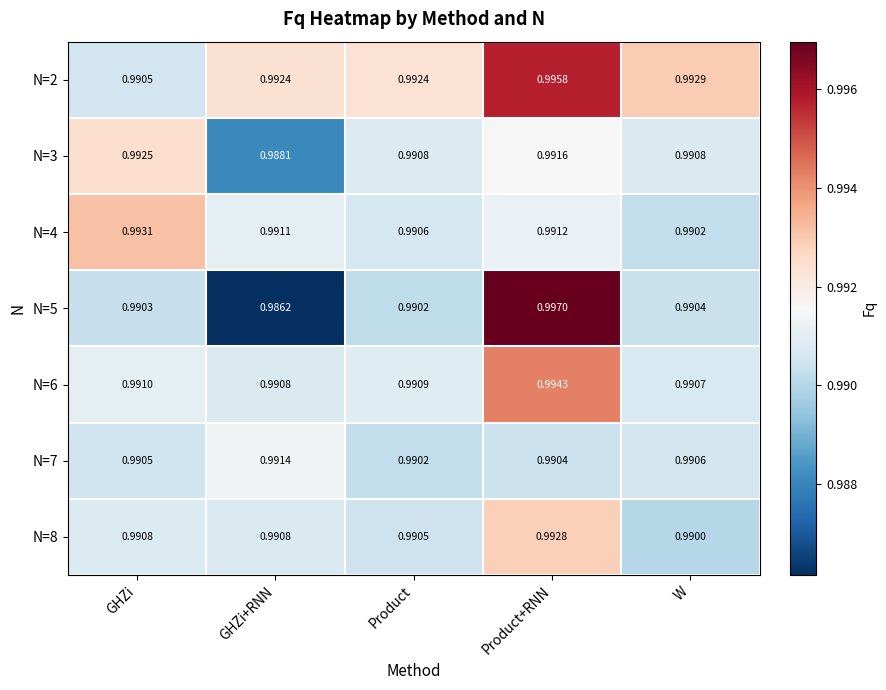

At how many categories does at least one series exceed 0?

5